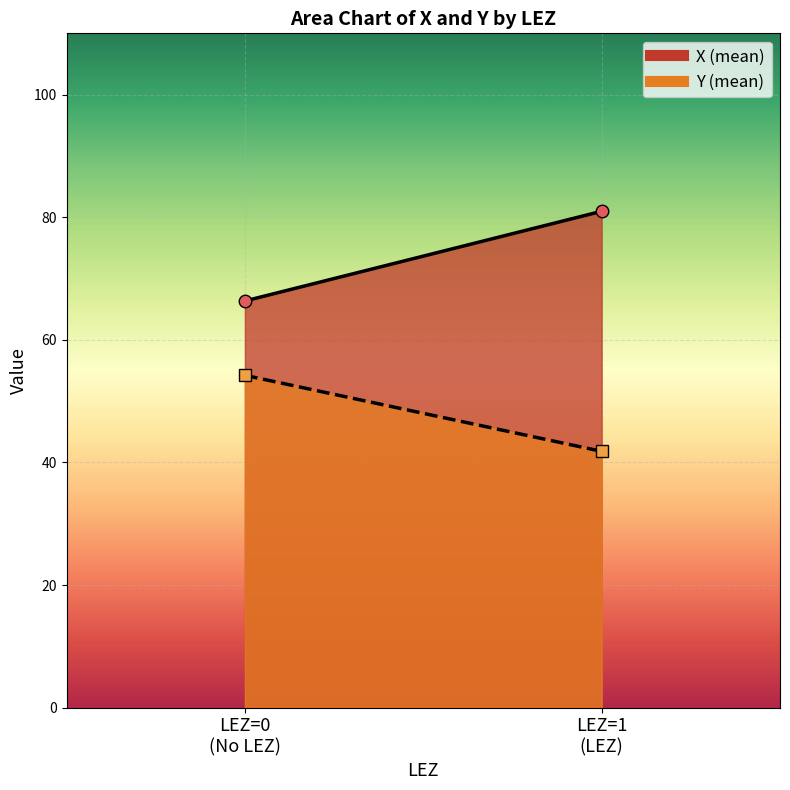

What is the minimum value shown in the chart?

4.1